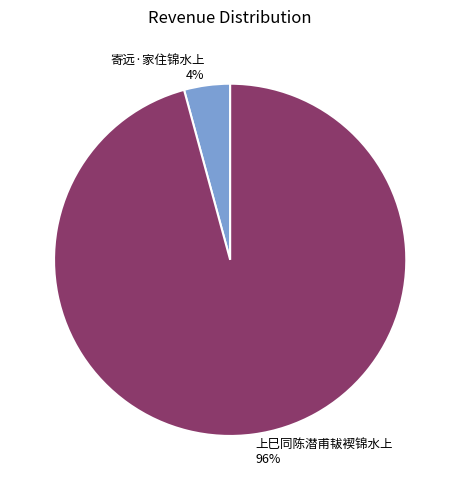

Between 寄远·家住锦水上 and 上巳同陈潜甫韨褉锦水上, which is larger?

上巳同陈潜甫韨褉锦水上